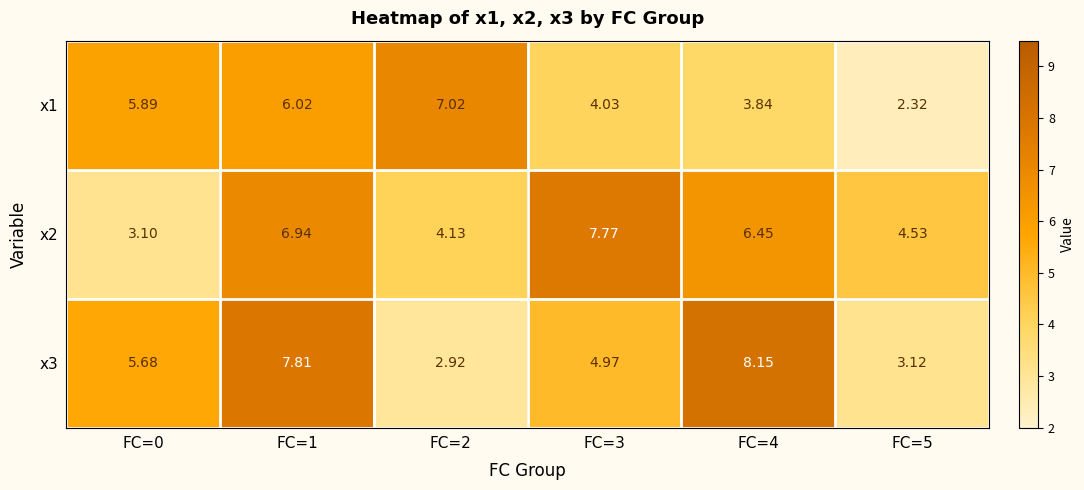

Between FC=0 and FC=2, which series saw the biggest shift?

x3